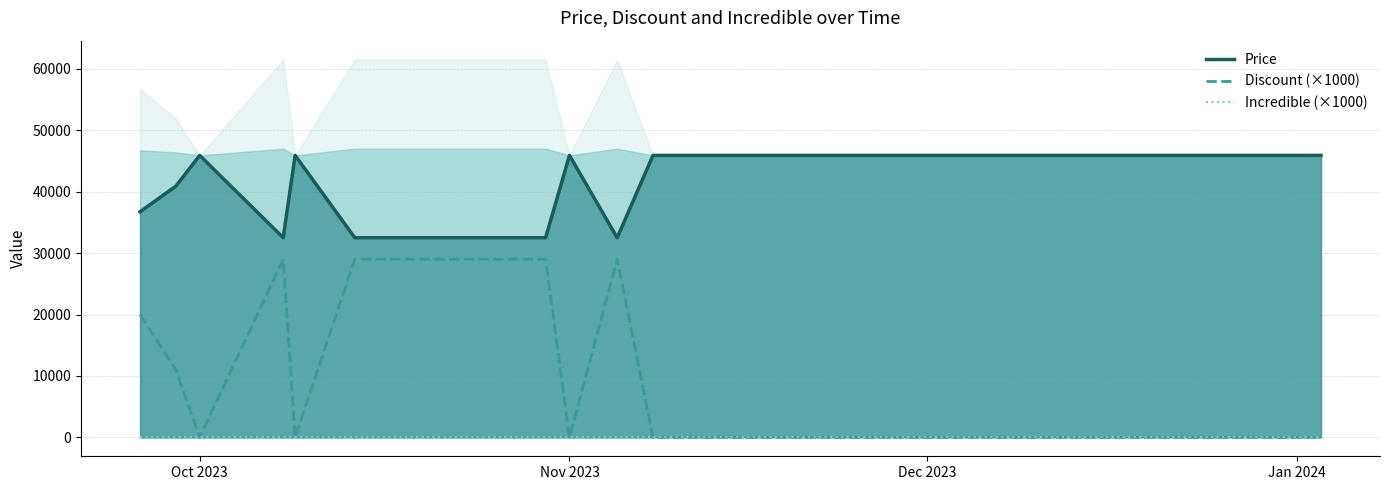

What is the maximum value for Price?

45900